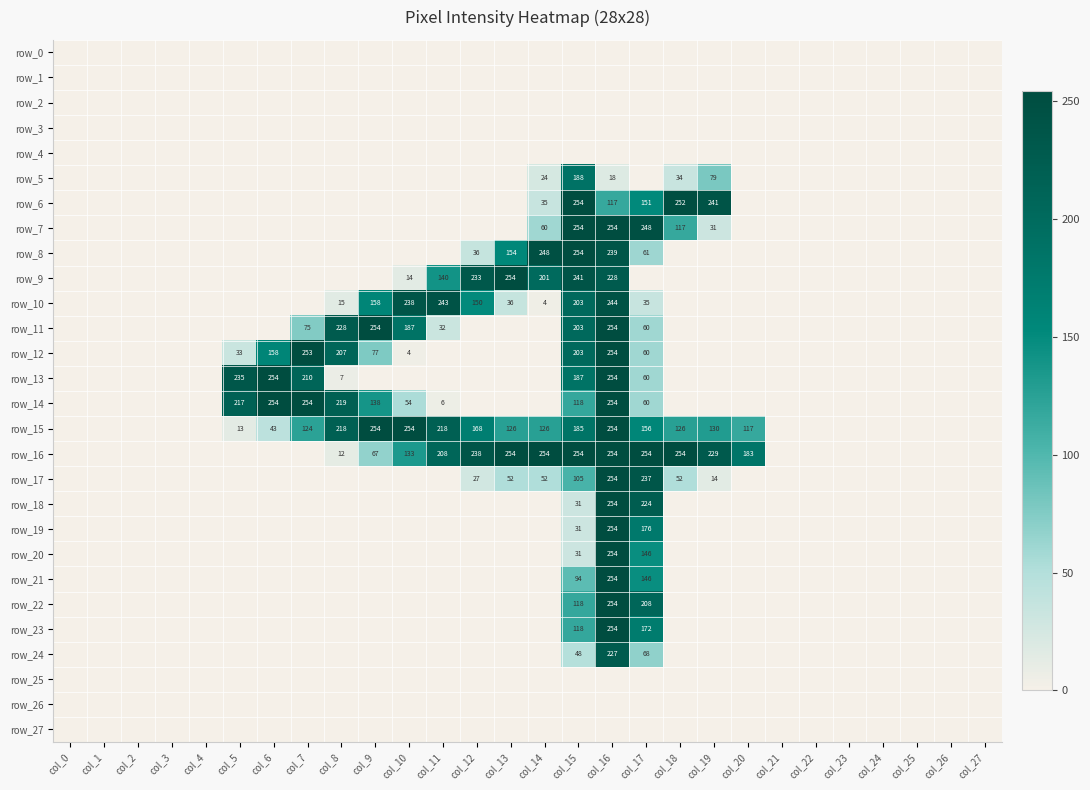

Which series has the largest total across all categories?

row_16